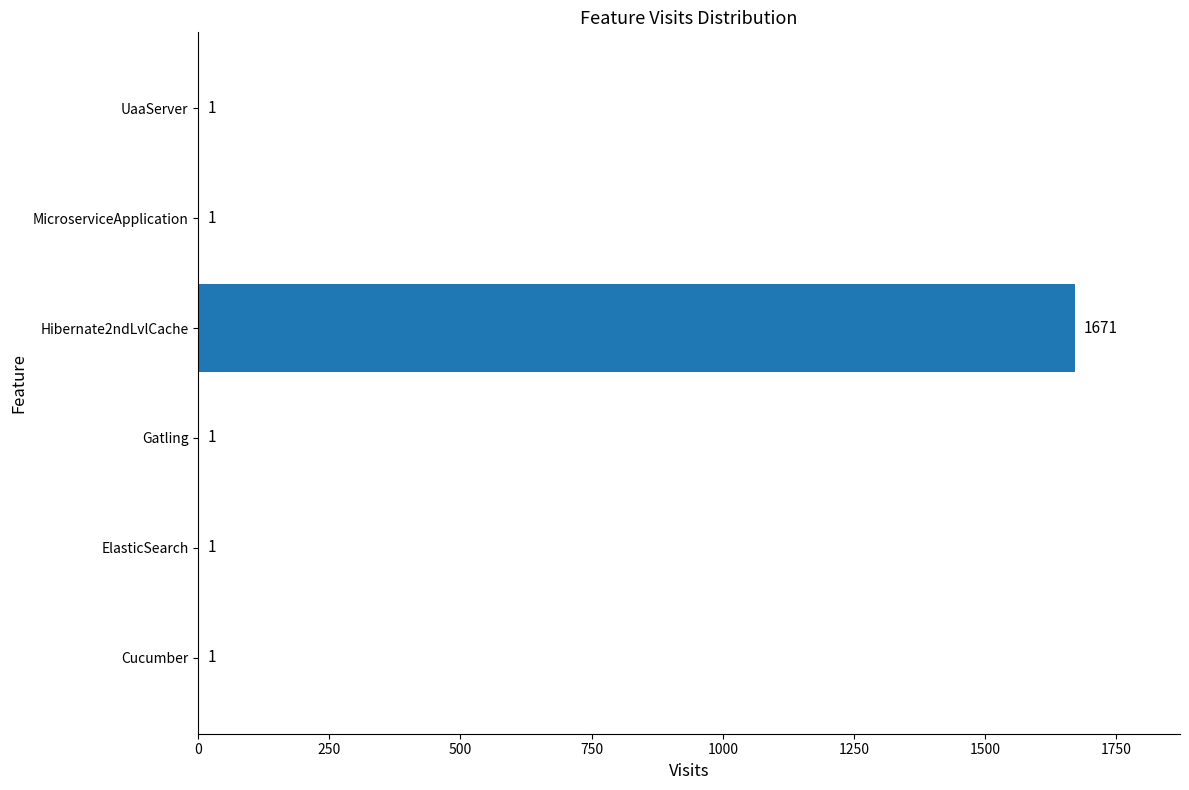

Which has a higher value, Hibernate2ndLvlCache or UaaServer?

Hibernate2ndLvlCache